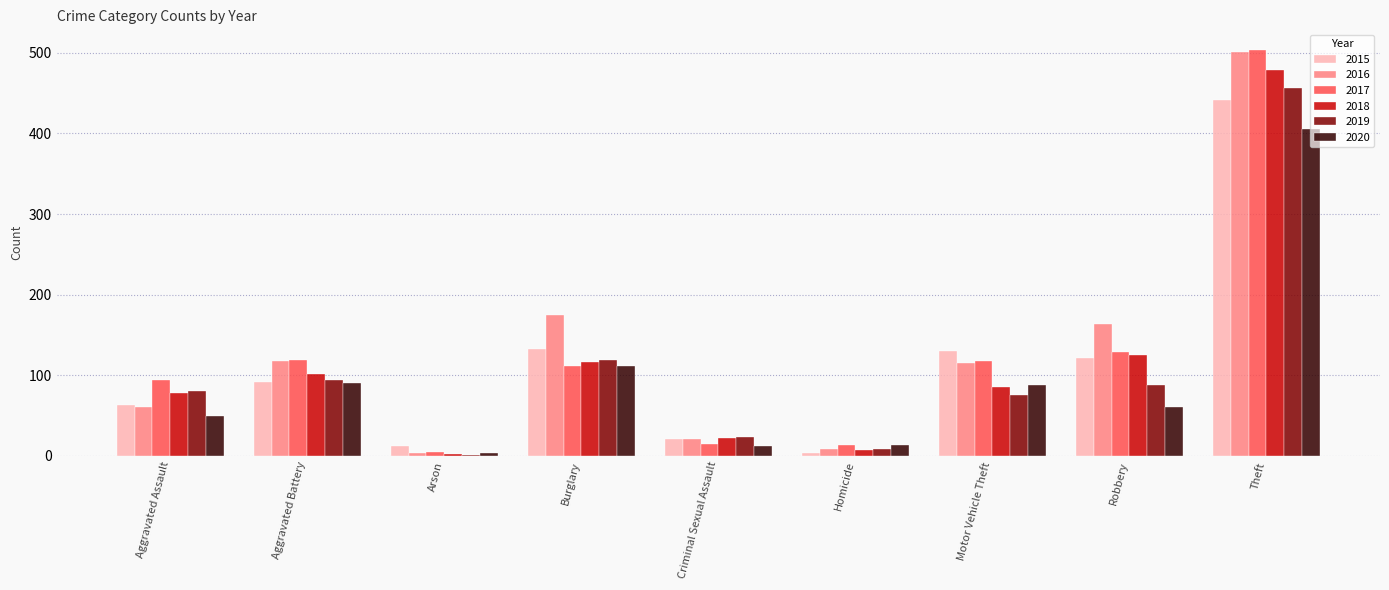

At which category is the sum across all series the highest?

Theft